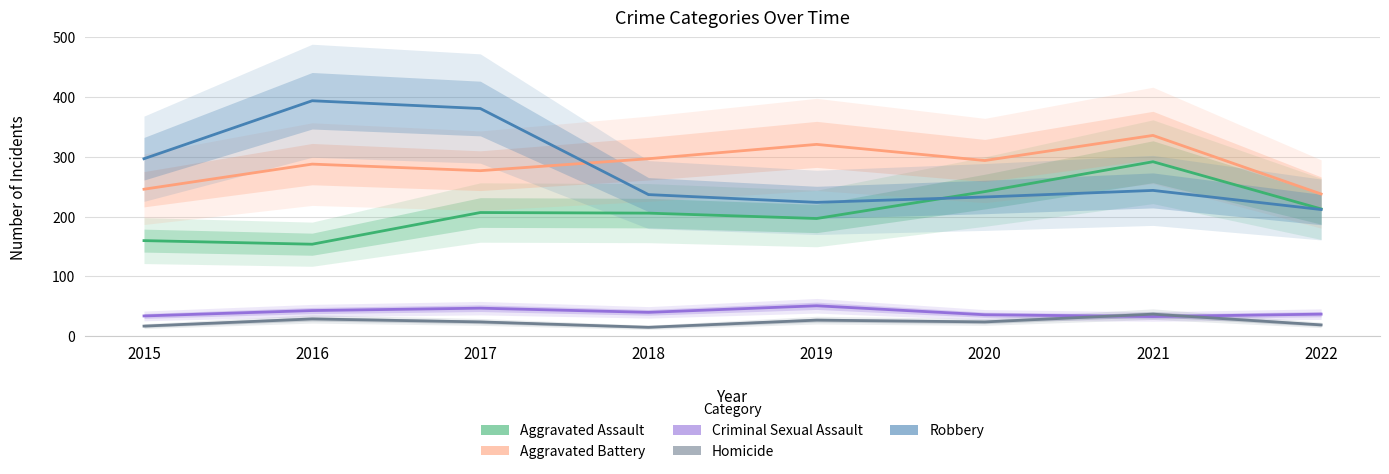

How many interior local peaks does the Homicide series have?

3